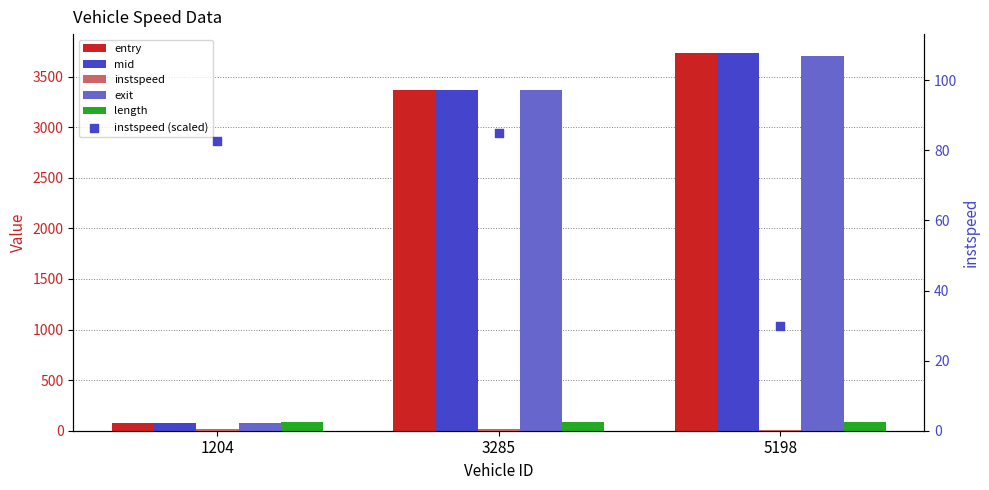

What is the total value across all series at 5198?

11258.0